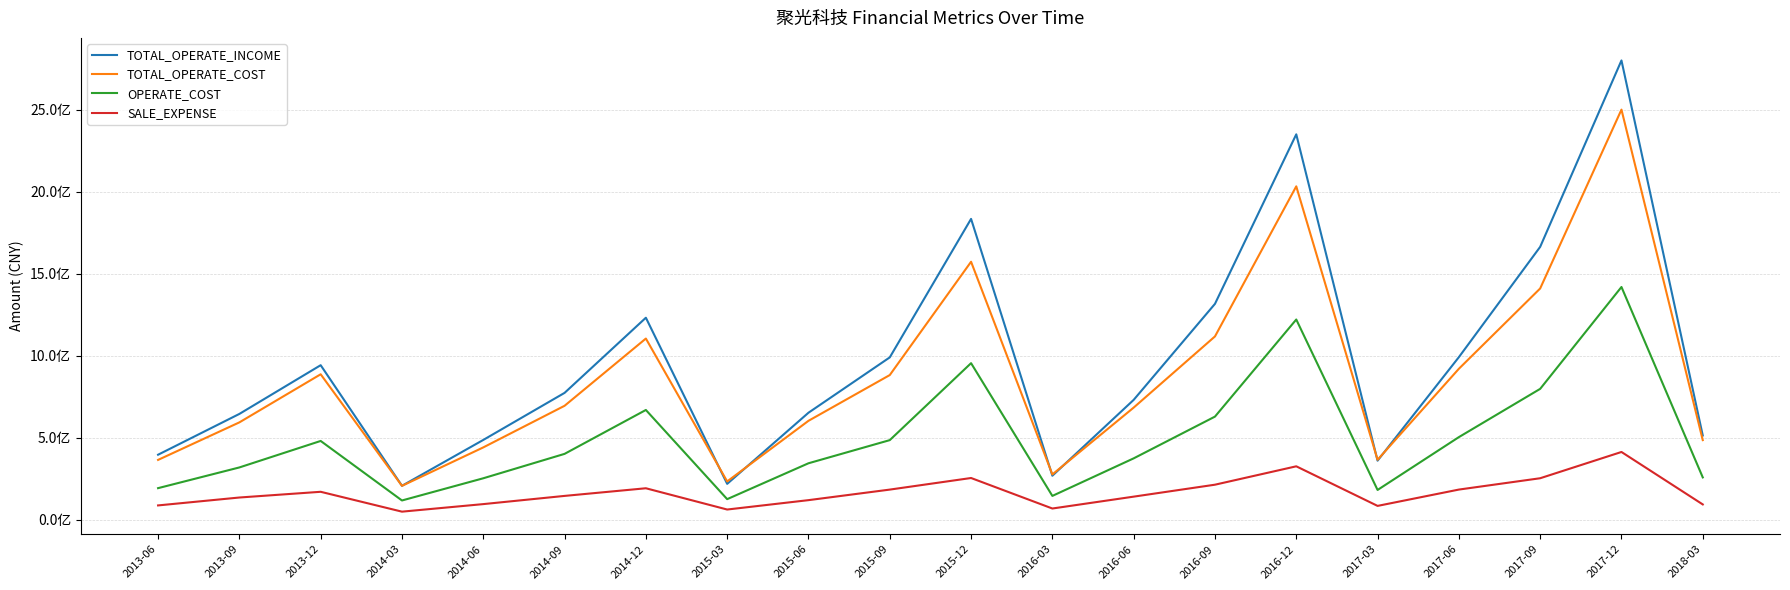

True or false: TOTAL_OPERATE_INCOME and SALE_EXPENSE intersect in this chart.

False